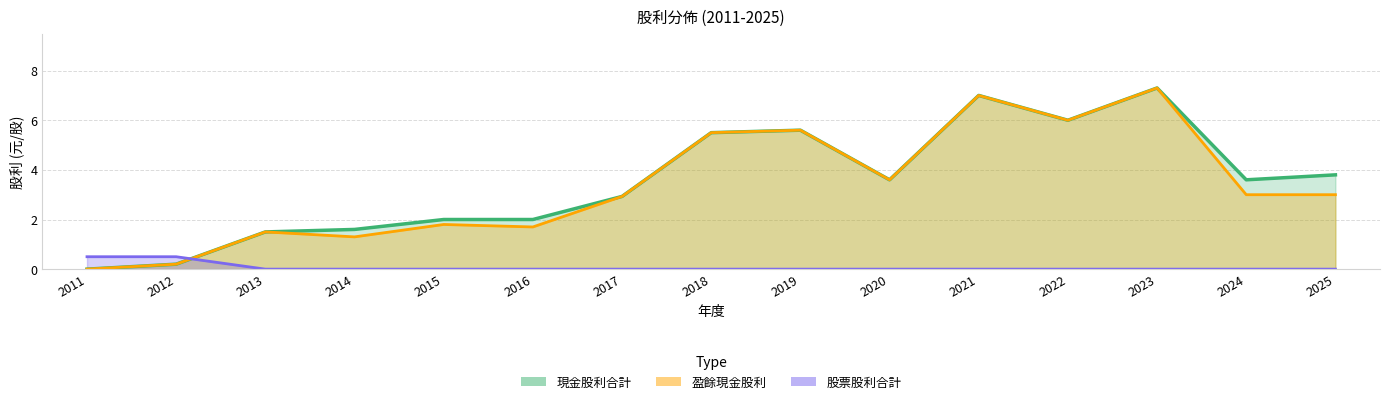

The value of 現金股利合計 at 2011 is 0.0. True or false?

True